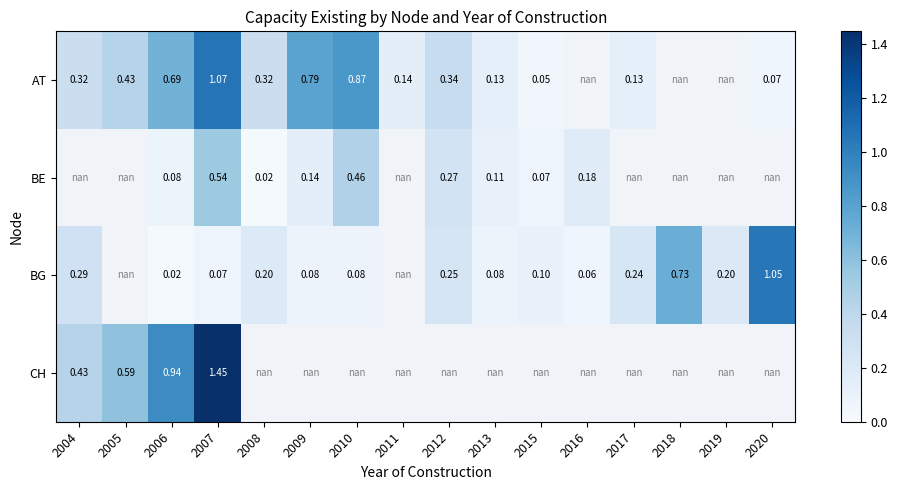

Is the value of BG at 2004 greater than the value of BE at 2015?

Yes